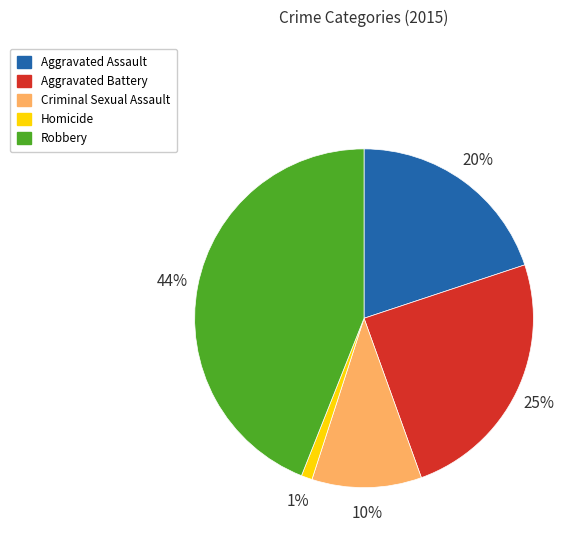

What percentage is the Aggravated Battery slice, to the nearest percent?

25%